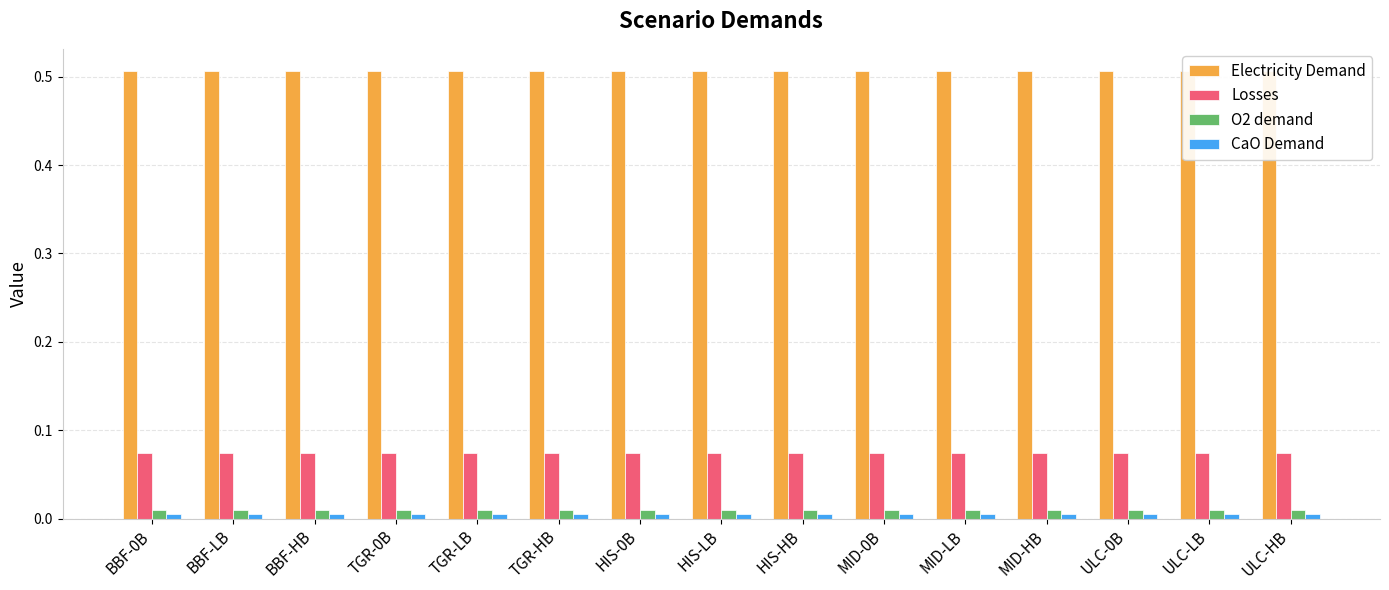

Is the value of CaO Demand at BBF-HB greater than the value of O2 demand at BBF-LB?

No